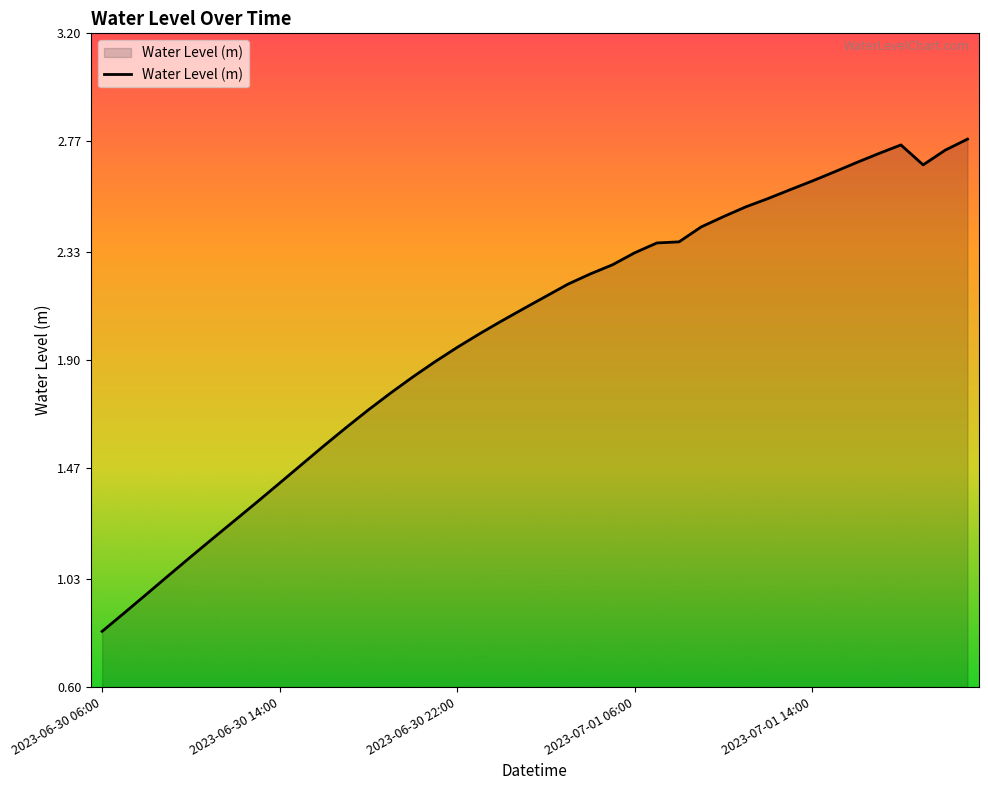

What is the smallest value displayed?

0.8